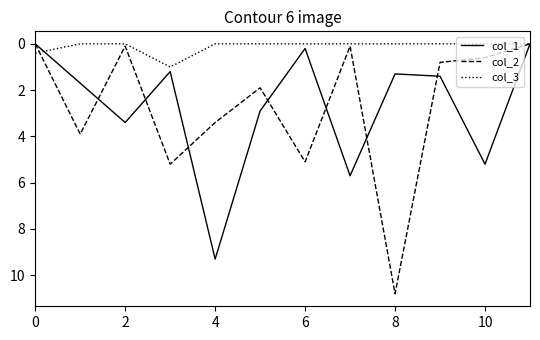

What is the sum of all col_3 values?

1.4